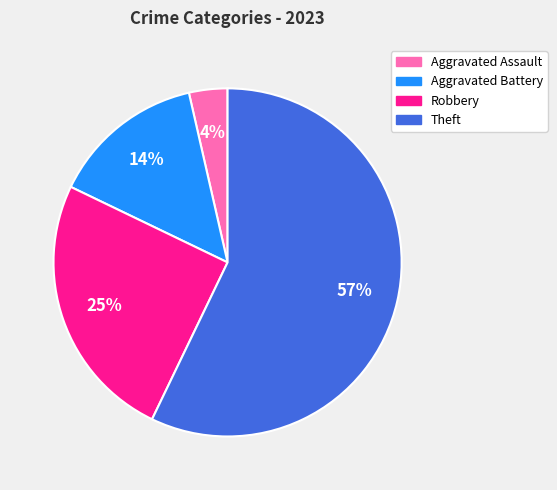

Is the sum of Aggravated Battery and Theft greater than half?

Yes